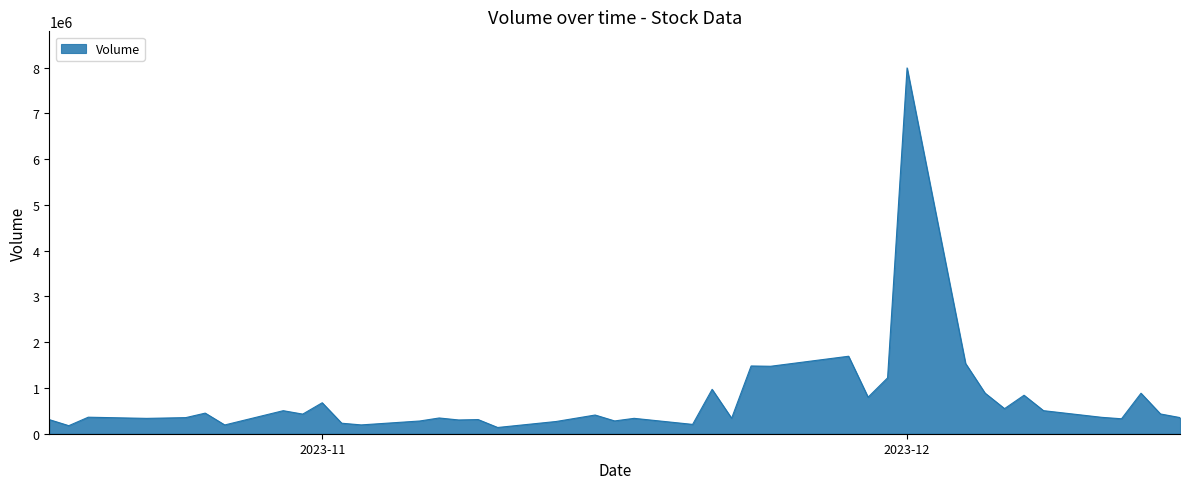

What is the difference between the maximum and minimum values?

7855090